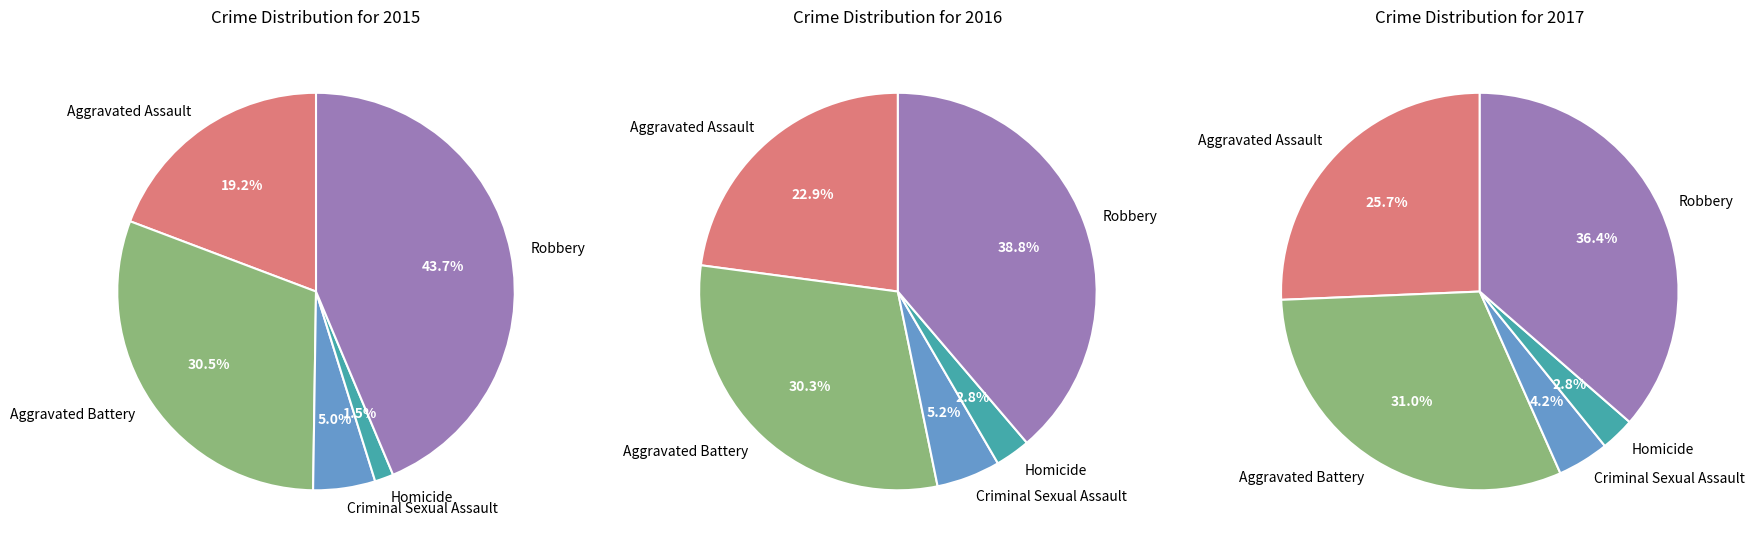

To the nearest percent, what percentage of the pie is Homicide?

3%